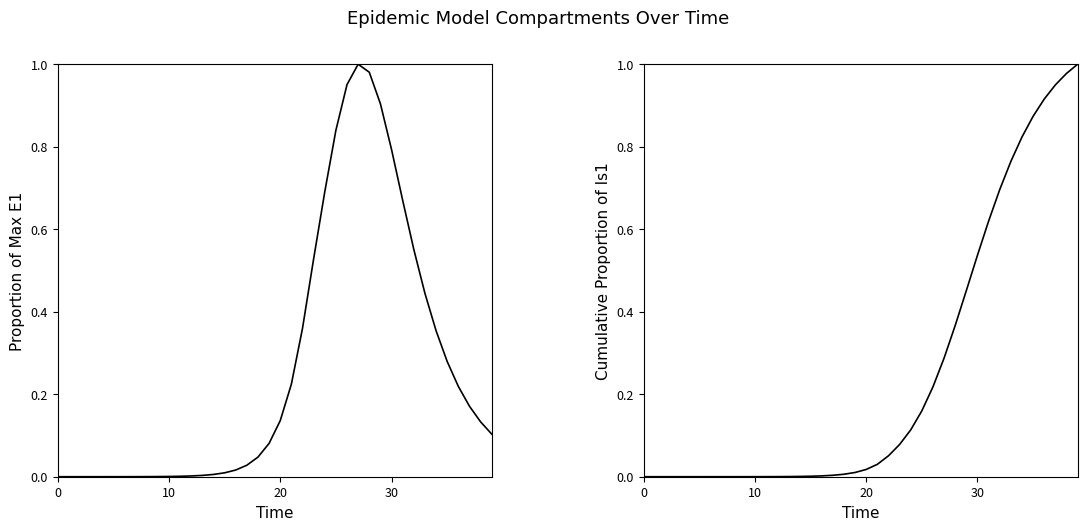

True or false: E1 has more than 1 points higher than both neighbors.

False